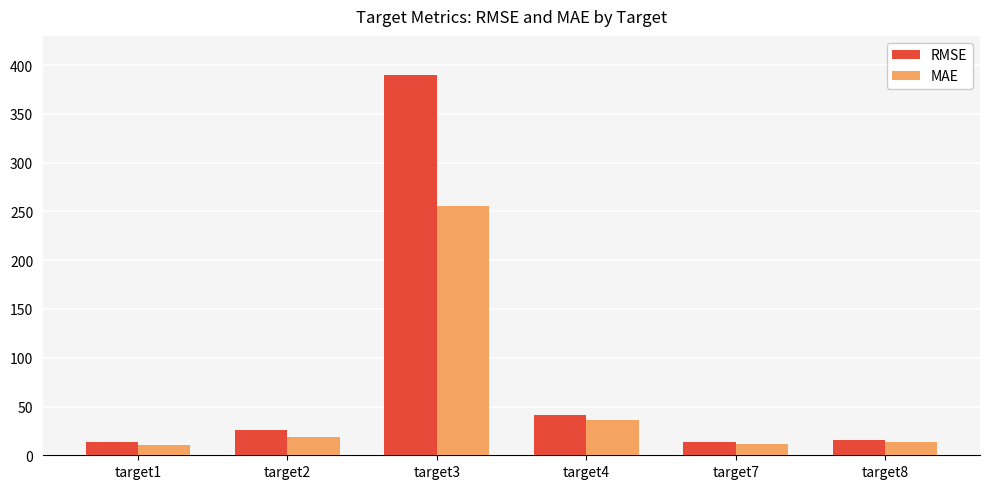

At how many categories does at least one series exceed 229?

1